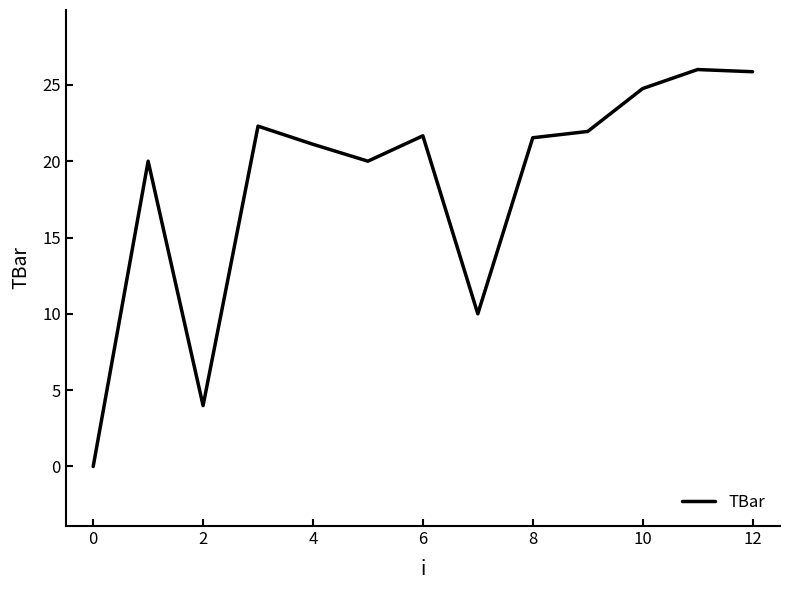

True or false: there are more than 1 points higher than both neighbors.

True